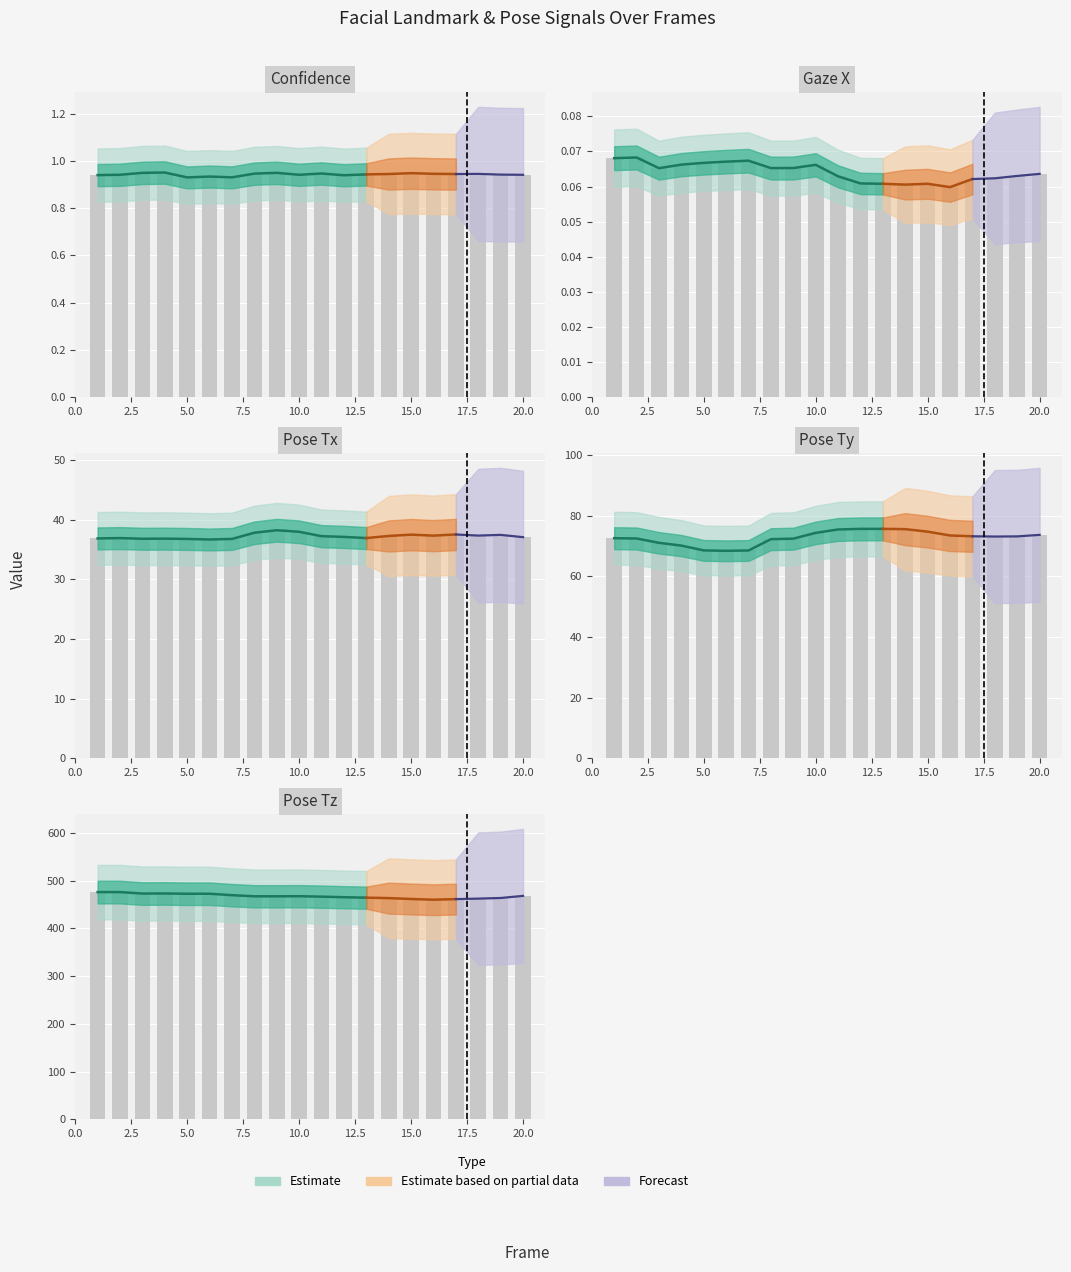

Reading left to right, what are all the values shown in this chart?

confidence: 0.9	0.9	0.9	1.0	0.9	0.9	0.9	0.9	0.9	0.9	0.9	0.9	0.9	0.9	0.9	0.9	0.9	0.9	0.9	0.9
gaze_0_x: 0.1	0.1	0.1	0.1	0.1	0.1	0.1	0.1	0.1	0.1	0.1	0.1	0.1	0.1	0.1	0.1	0.1	0.1	0.1	0.1
pose_Tx: 36.8	36.9	36.8	36.8	36.7	36.7	36.7	37.8	38.2	37.9	37.2	37.1	36.9	37.2	37.5	37.3	37.5	37.3	37.4	37.0
pose_Ty: 72.5	72.4	71.0	70.1	68.5	68.4	68.5	72.2	72.4	74.3	75.4	75.6	75.6	75.5	74.7	73.4	73.2	73.1	73.1	73.6
pose_Tz: 476.3	476.3	473.2	473.4	472.8	472.8	469.8	467.5	467.4	467.6	466.7	465.6	464.6	463.7	461.8	460.3	461.6	462.6	463.9	468.3